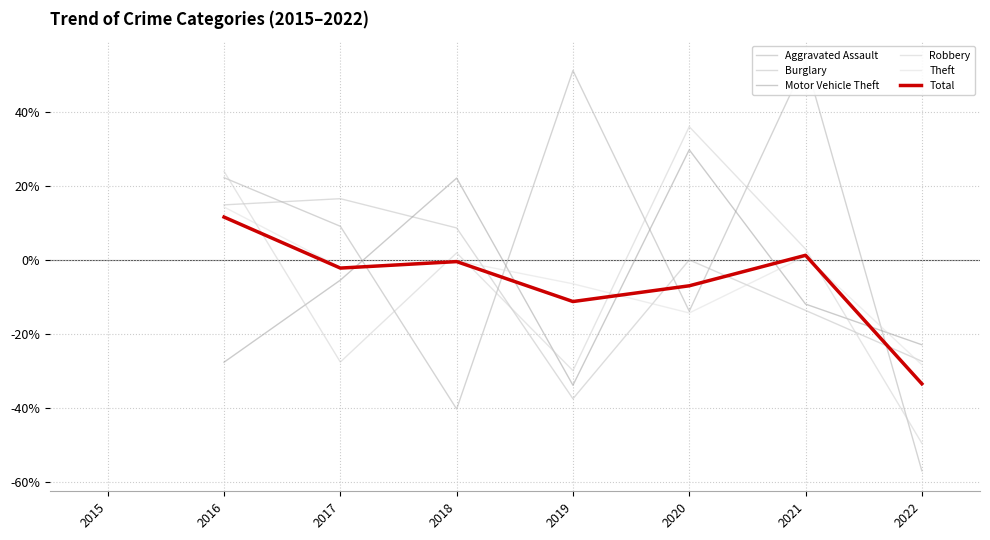

Where is the first local maximum for Burglary?

2017